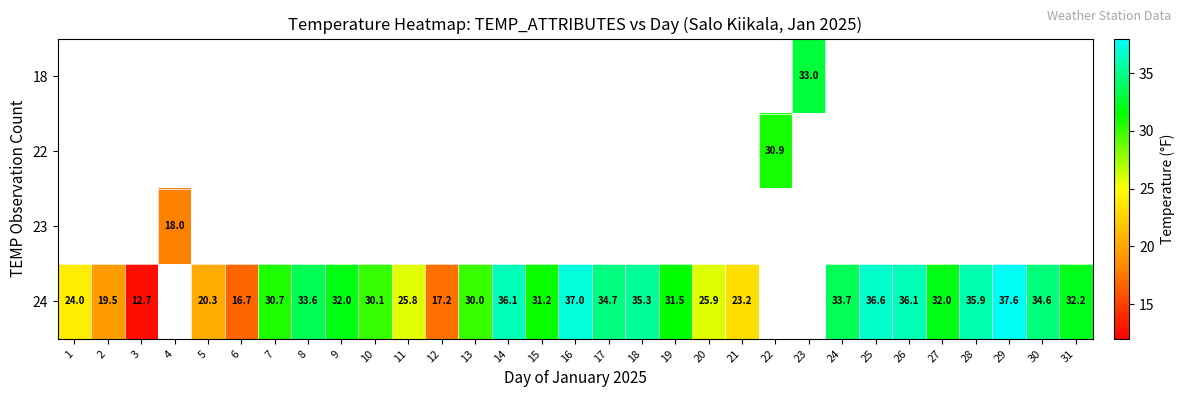

The value of 18 at 23 is 33.0. True or false?

True